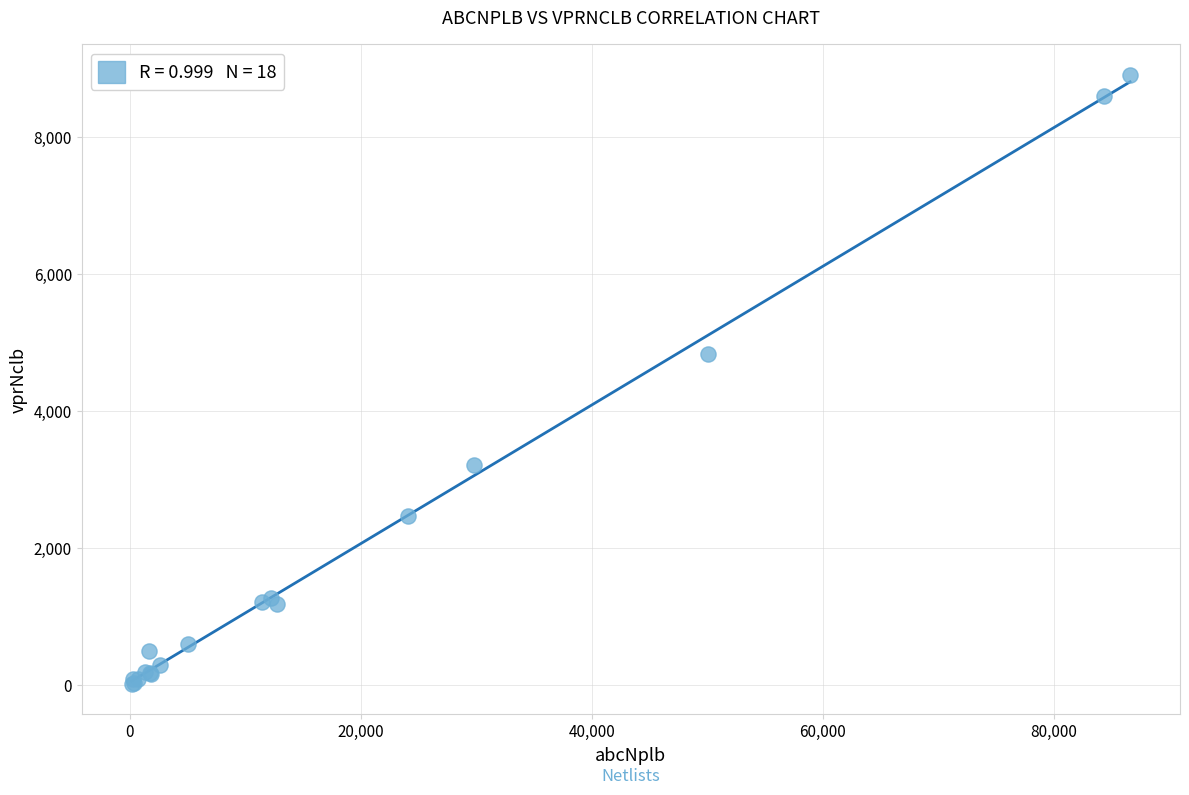

What Y value in the scatter plot is closest to 4463?

4828